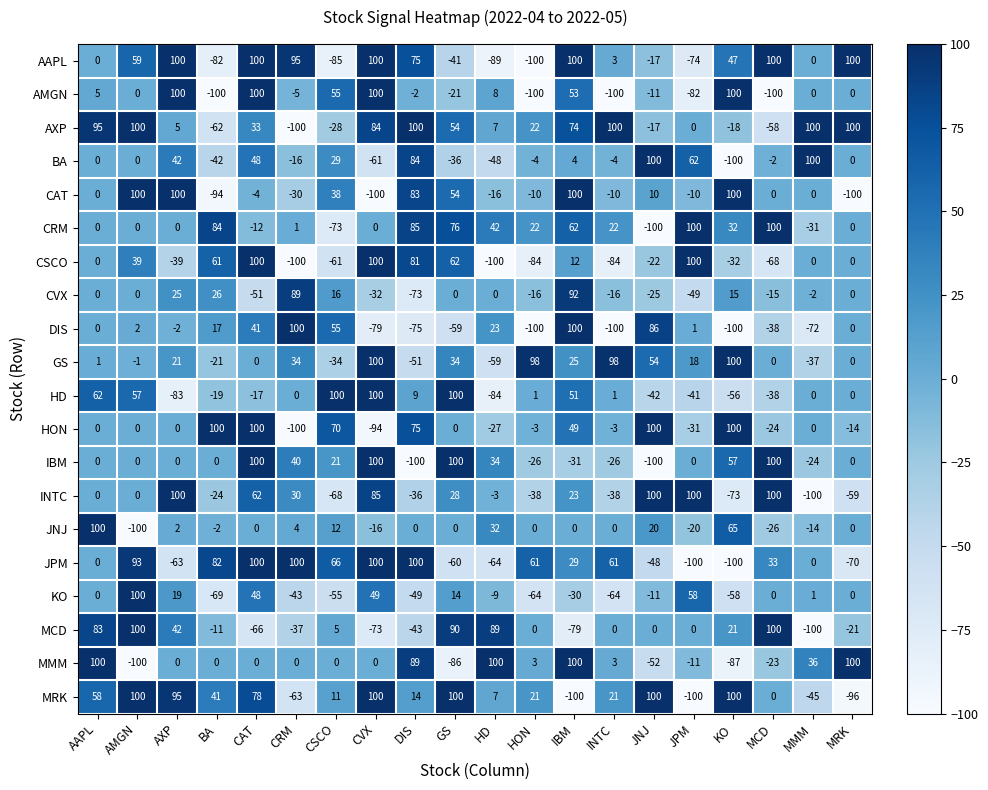

The value of CVX at BA is 35. True or false?

False